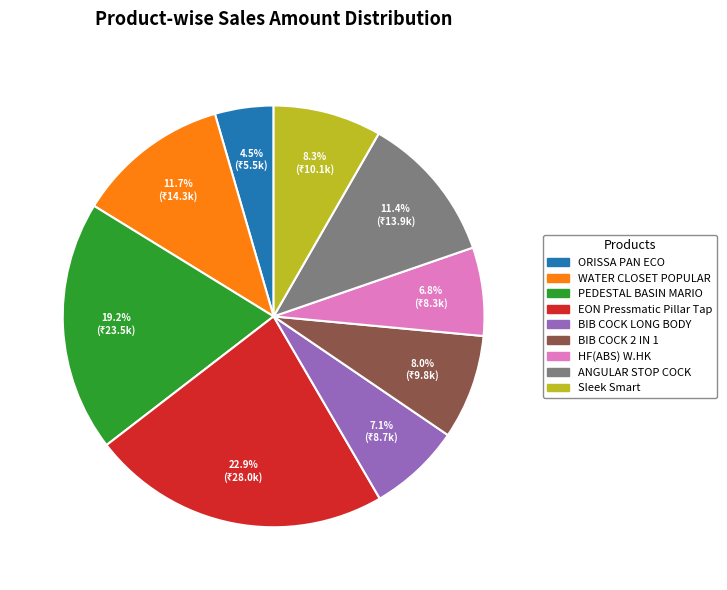

How many segments does this pie chart have?

9